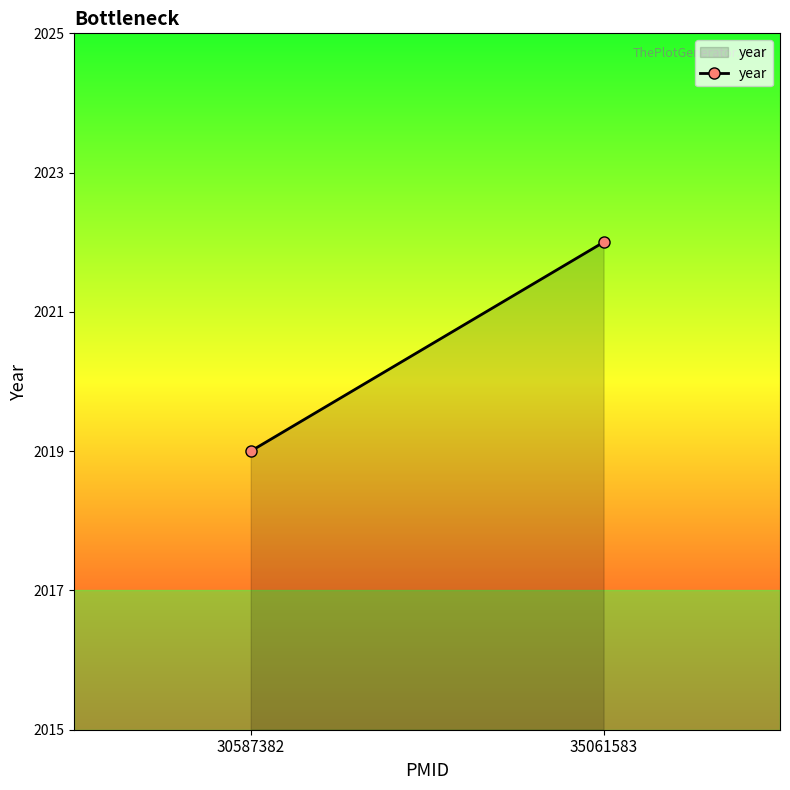

The value at 35061583 is 2022. True or false?

True